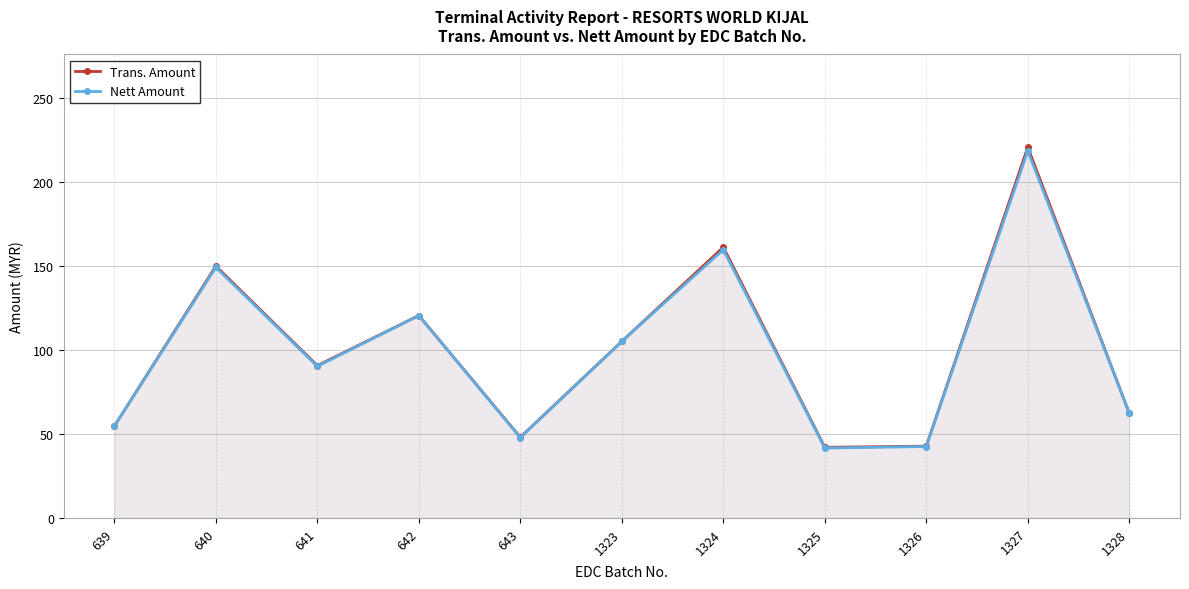

Where is the first local maximum for Trans. Amount?

640